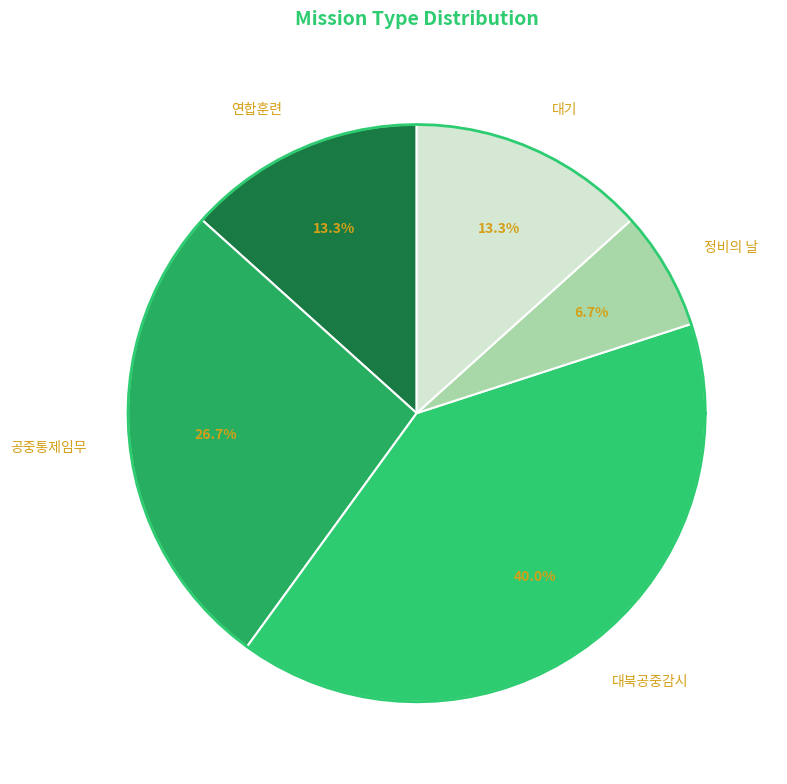

What is the change in value from 연합훈련 to 대북공중감시?

+4